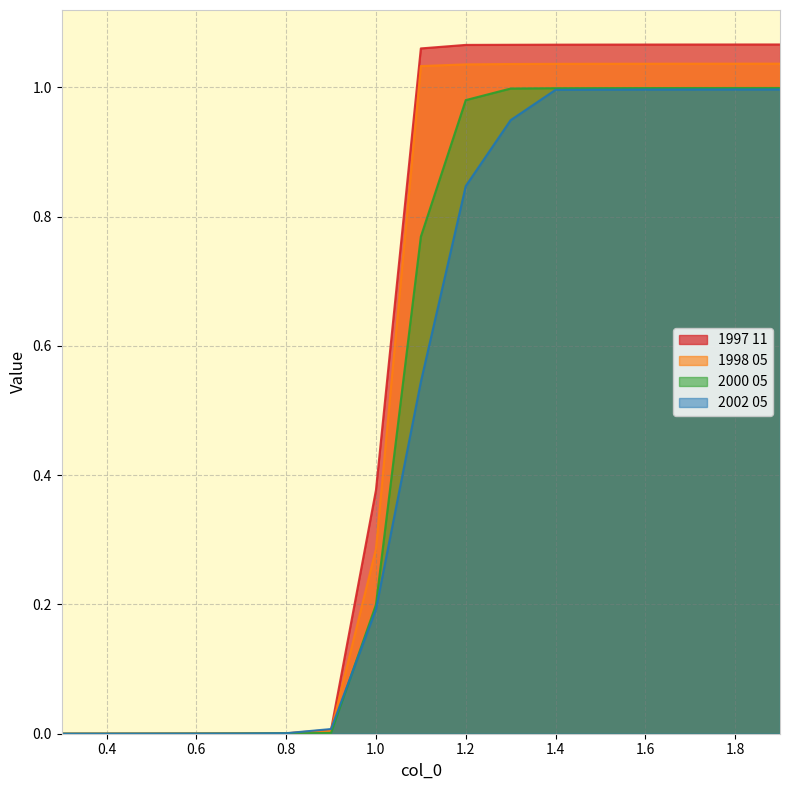

What is the value of the 2002 05 point at the 8th from the left?

0.2